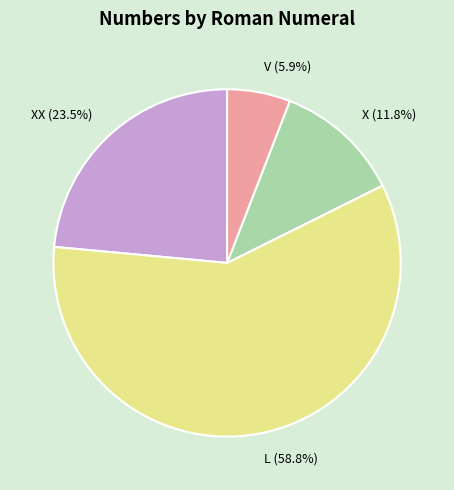

How many segments does this pie chart have?

4